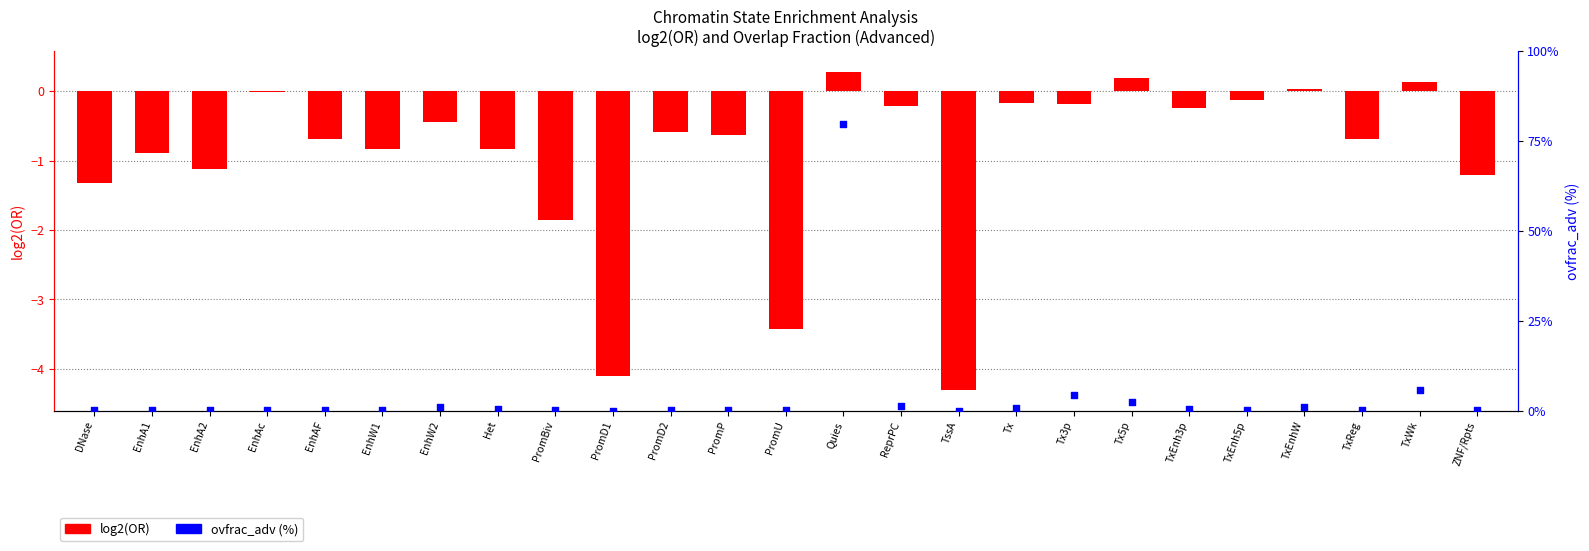

What is the total value across all series at EnhA2?

-1.0